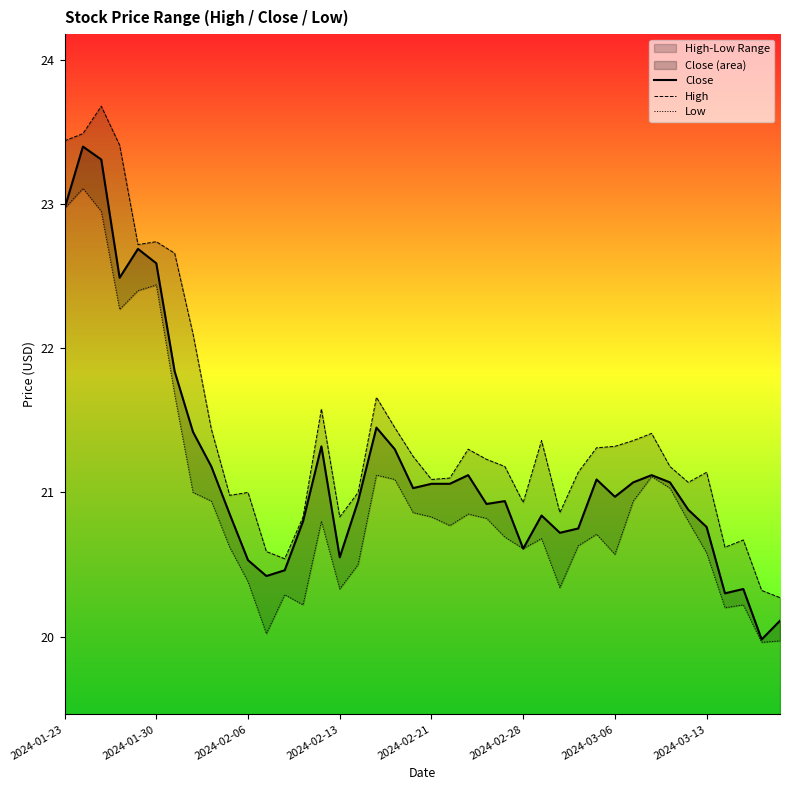

How many data points in Close are above 21?

20